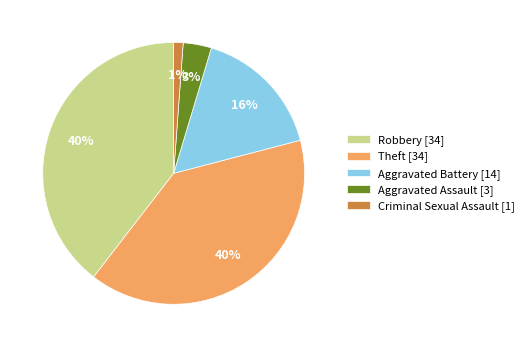

Combined, do Criminal Sexual Assault [1] and Theft [34] account for over 50%?

No